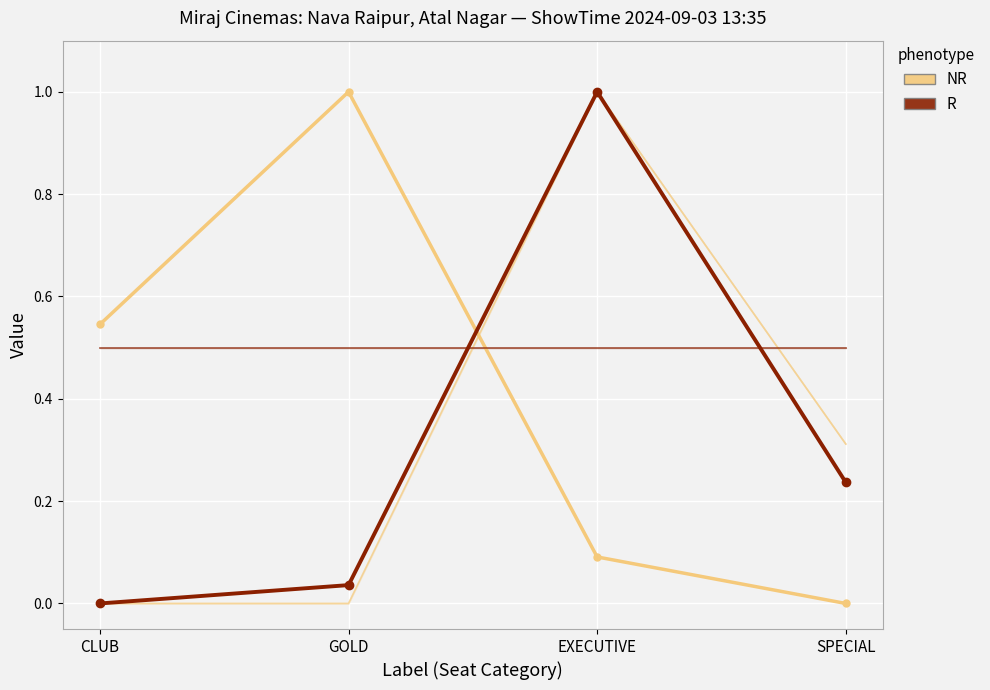

How many interior local peaks does the R – sTotalGross series have?

1